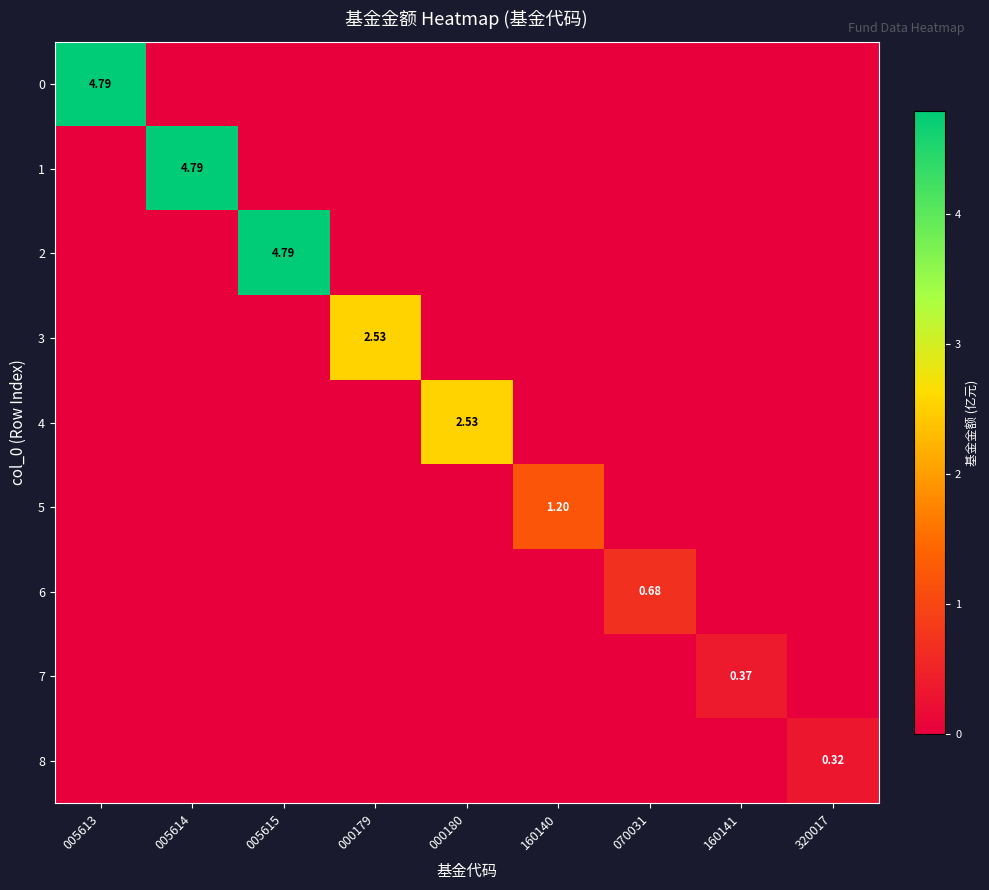

Between 000180 and 160141, which is larger?

000180